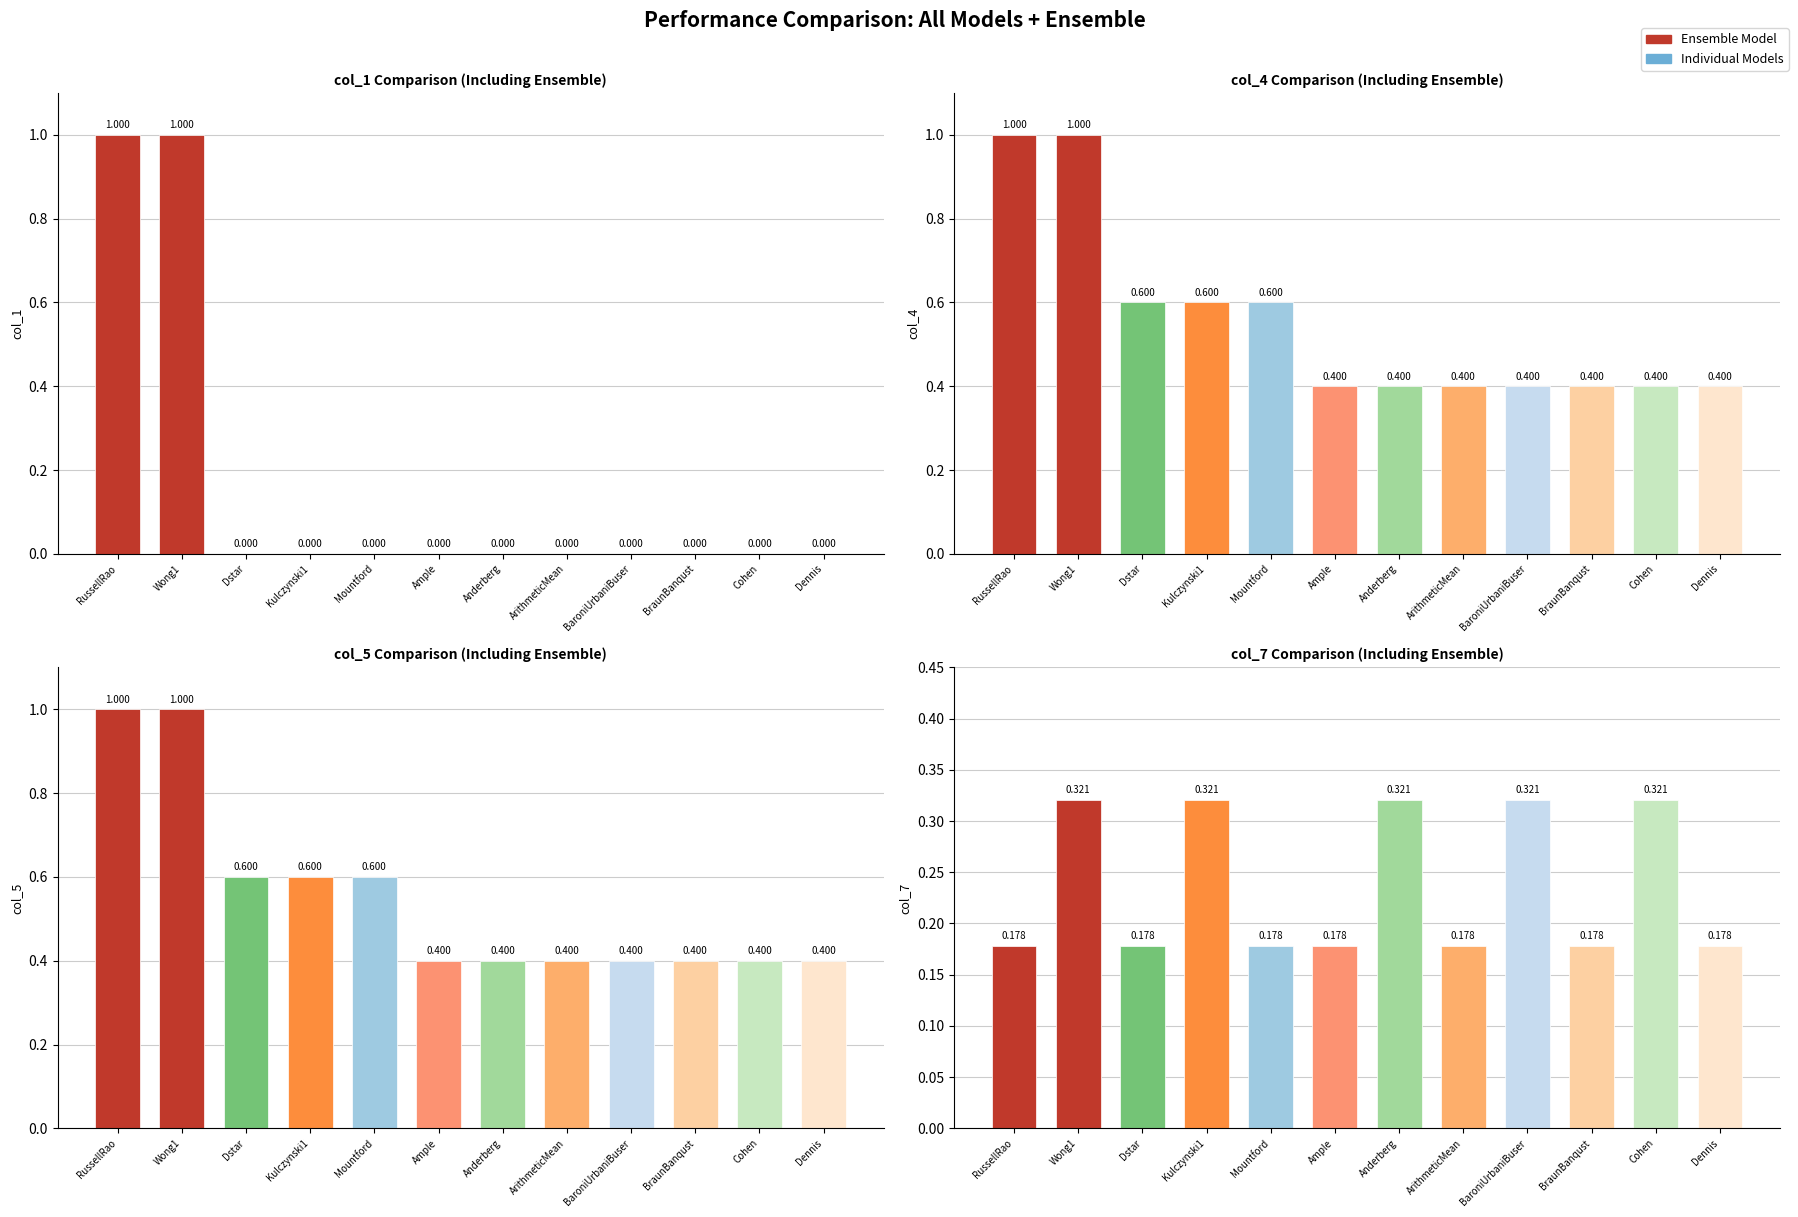

What is the label of the 9th bar from the right?

Kulczynski1